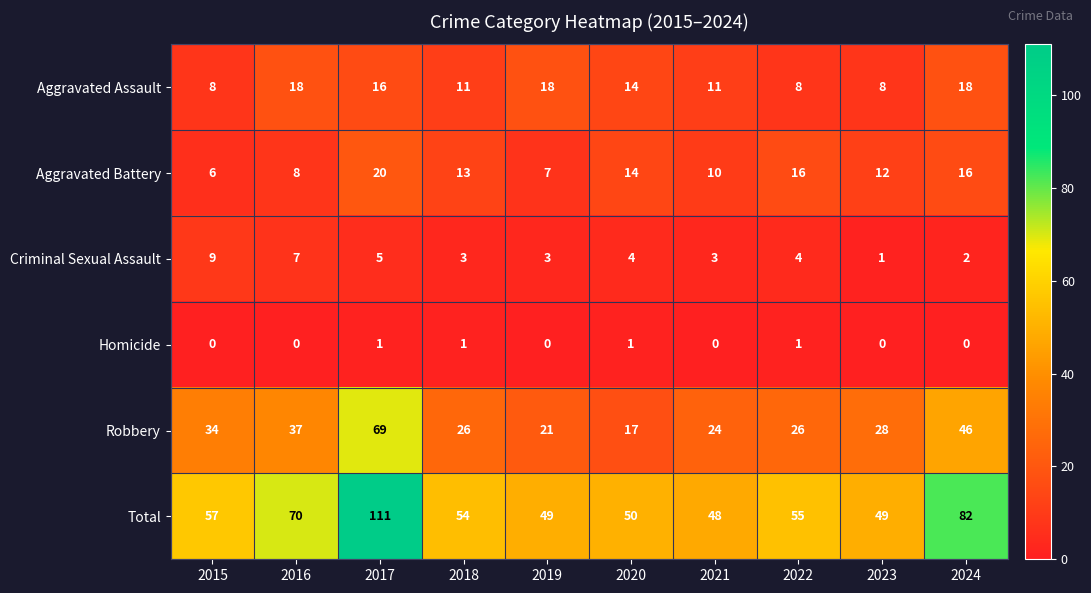

The value of Criminal Sexual Assault at 2022 is 4. True or false?

True